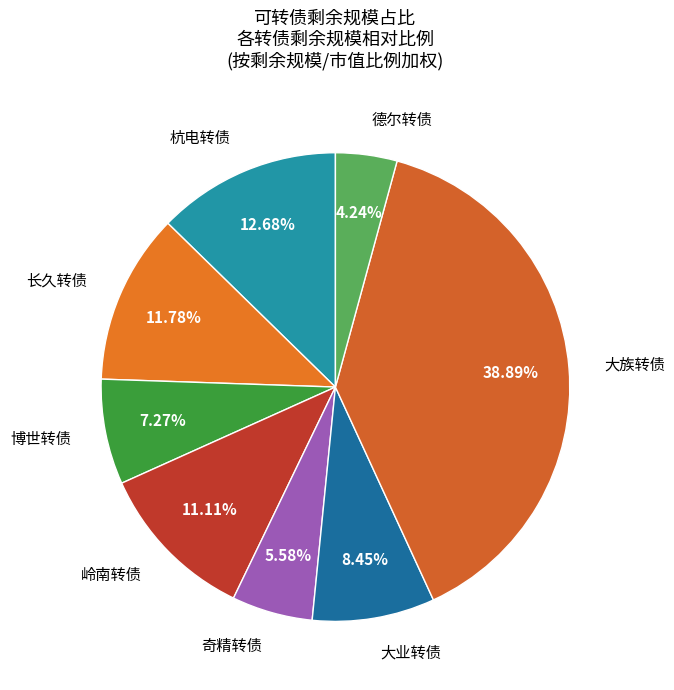

To the nearest percent, what is the difference between the largest and smallest slice percentages?

35%